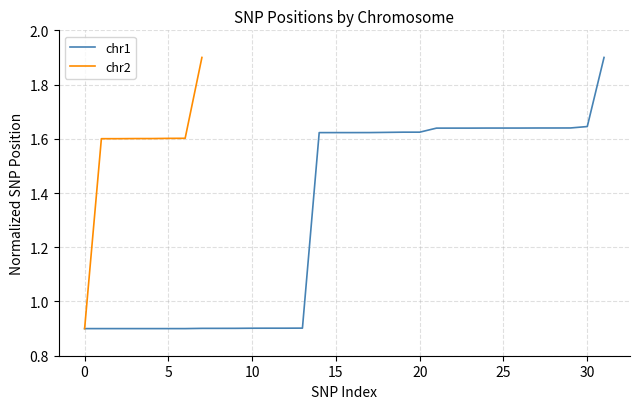

Which has a higher value, 13 or 19?

19